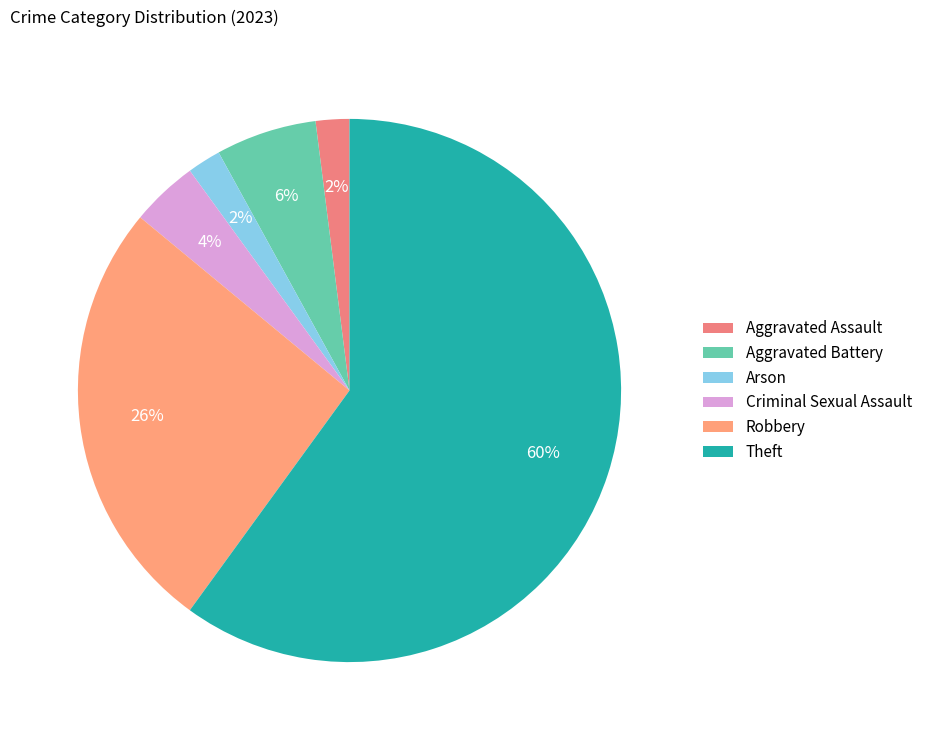

How many segments does this pie chart have?

6